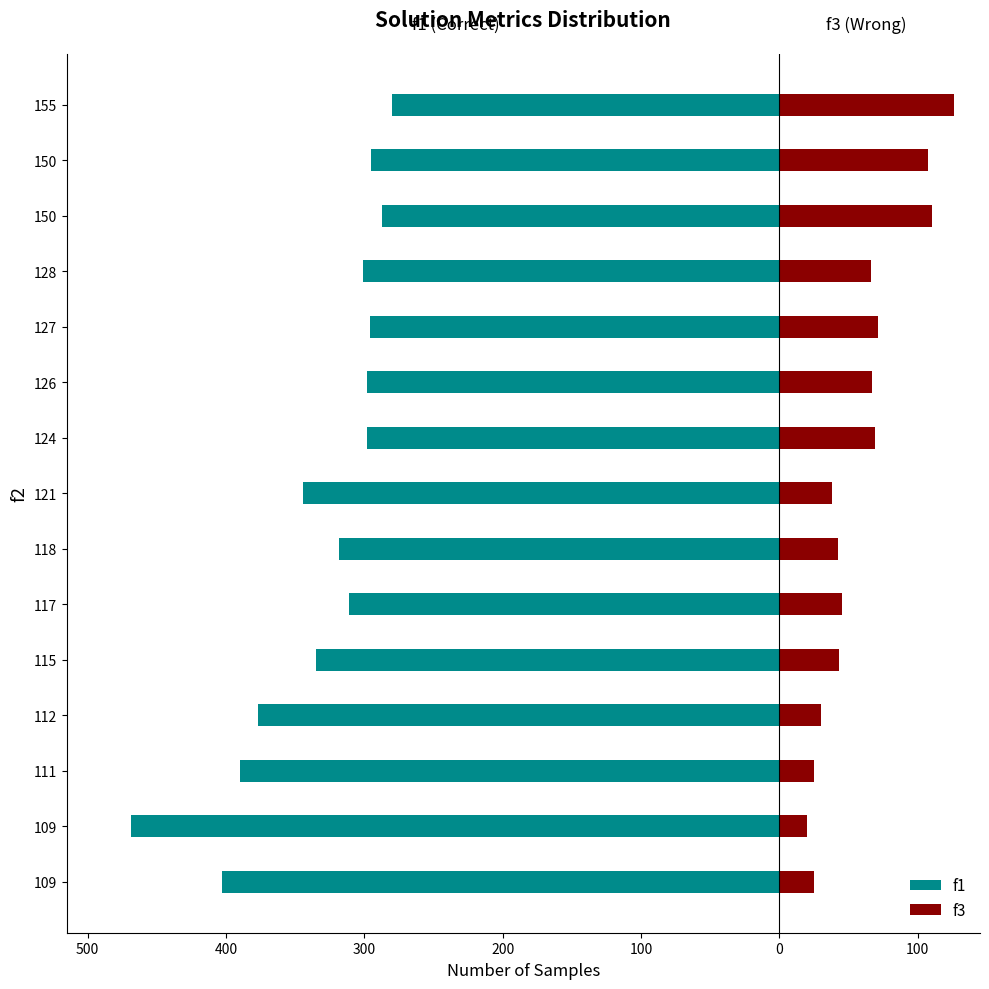

What are all the series names shown in the legend?

f1, f3